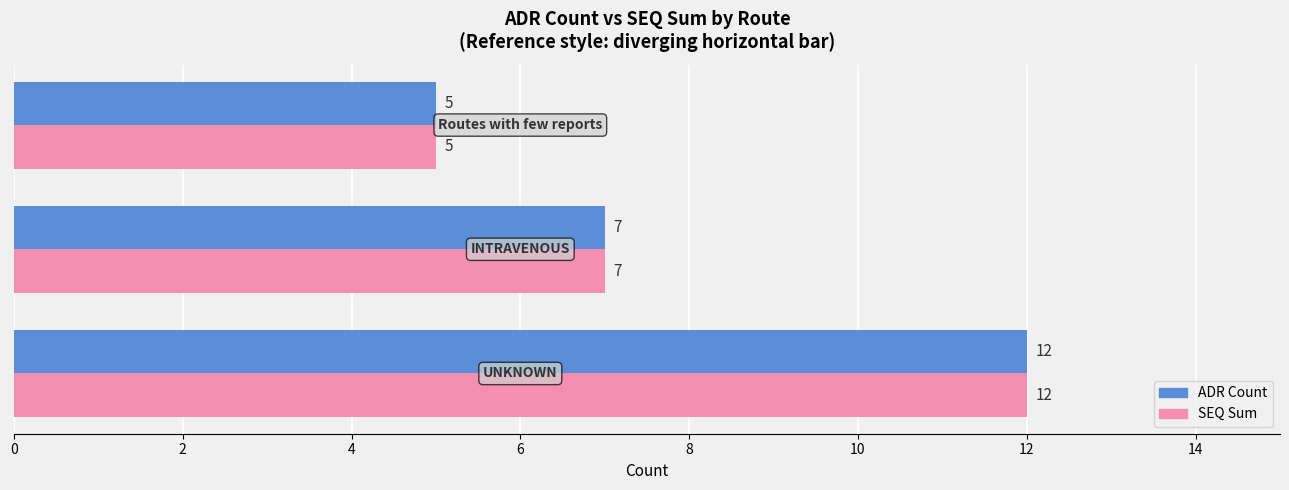

What is the maximum value for ADR Count?

12